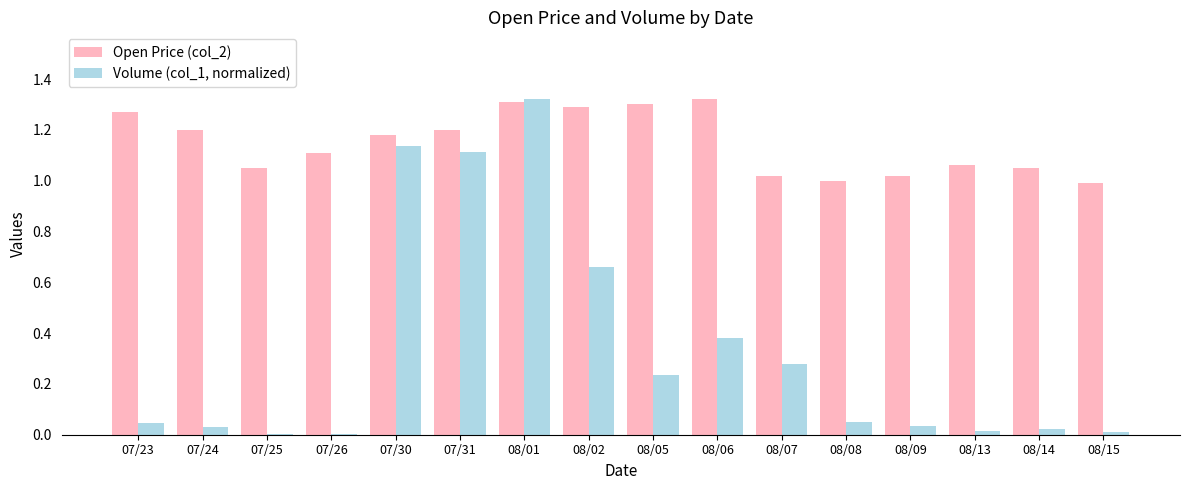

Which series changed the most between 08/01 and 08/07?

Volume (col_1, normalized)